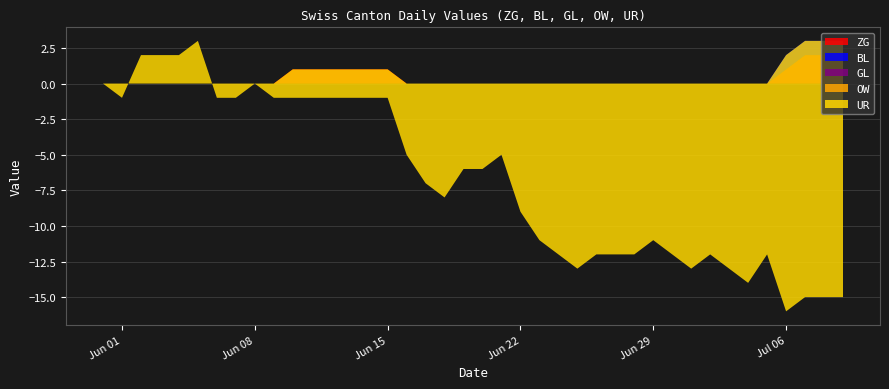

Reading right to left, what are all the values shown in this chart?

ZG: 39=2	38=2	37=2	36=1	35=0	34=0	33=0	32=0	31=0	30=0	29=0	28=0	27=0	26=0	25=0	24=0	23=0	22=0	21=0	20=0	19=0	18=0	17=0	16=0	15=1	14=1	13=1	12=1	11=1	10=1	9=0	8=0	7=0	6=0	5=0	4=0	3=0	2=0	1=0	0=0
BL: 39=1	38=1	37=1	36=1	35=0	34=0	33=0	32=0	31=0	30=0	29=0	28=0	27=0	26=0	25=0	24=0	23=0	22=0	21=0	20=0	19=0	18=0	17=0	16=0	15=0	14=0	13=0	12=0	11=0	10=0	9=0	8=0	7=0	6=0	5=0	4=0	3=0	2=0	1=0	0=0
GL: 39=0	38=0	37=0	36=0	35=0	34=0	33=0	32=0	31=0	30=0	29=0	28=0	27=0	26=0	25=0	24=0	23=0	22=0	21=0	20=0	19=0	18=0	17=0	16=0	15=0	14=0	13=0	12=0	11=0	10=0	9=0	8=0	7=0	6=0	5=0	4=0	3=0	2=0	1=0	0=0
OW: 39=0	38=0	37=0	36=0	35=0	34=0	33=0	32=0	31=0	30=0	29=0	28=0	27=0	26=0	25=0	24=0	23=0	22=0	21=0	20=0	19=0	18=0	17=0	16=0	15=0	14=0	13=0	12=0	11=0	10=0	9=0	8=0	7=0	6=0	5=0	4=0	3=0	2=0	1=0	0=0
UR: 39=-18	38=-18	37=-18	36=-18	35=-12	34=-14	33=-13	32=-12	31=-13	30=-12	29=-11	28=-12	27=-12	26=-12	25=-13	24=-12	23=-11	22=-9	21=-5	20=-6	19=-6	18=-8	17=-7	16=-5	15=-2	14=-2	13=-2	12=-2	11=-2	10=-2	9=-1	8=0	7=-1	6=-1	5=3	4=2	3=2	2=2	1=-1	0=0